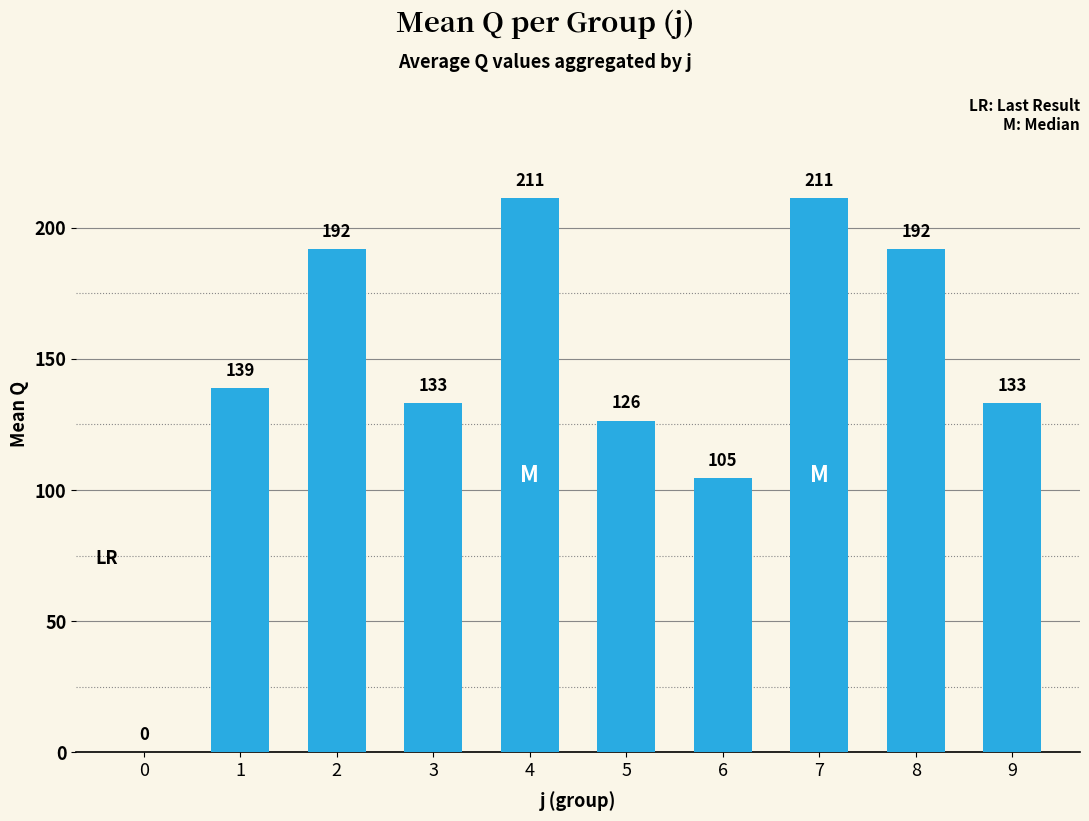

How many positive values are there?

9